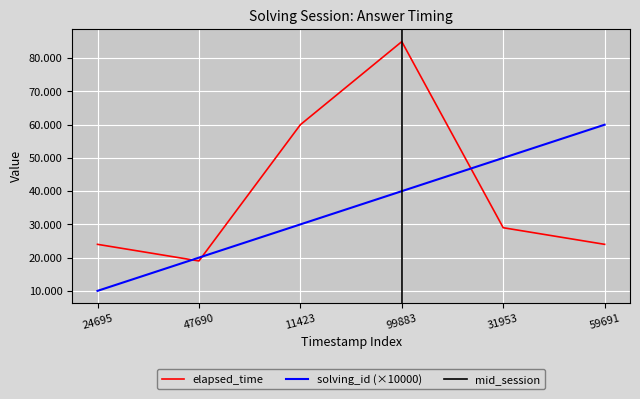

Rank the series by their average value, from lowest to highest.

solving_id, elapsed_time